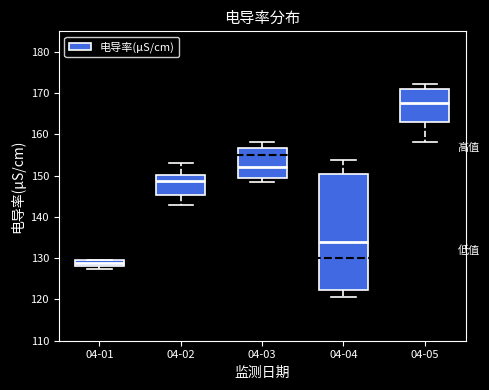

Where is the upper edge of the box for 04-03 on the y-axis? The values are not printed on the chart, so give them approximately, as read against the axis.

157